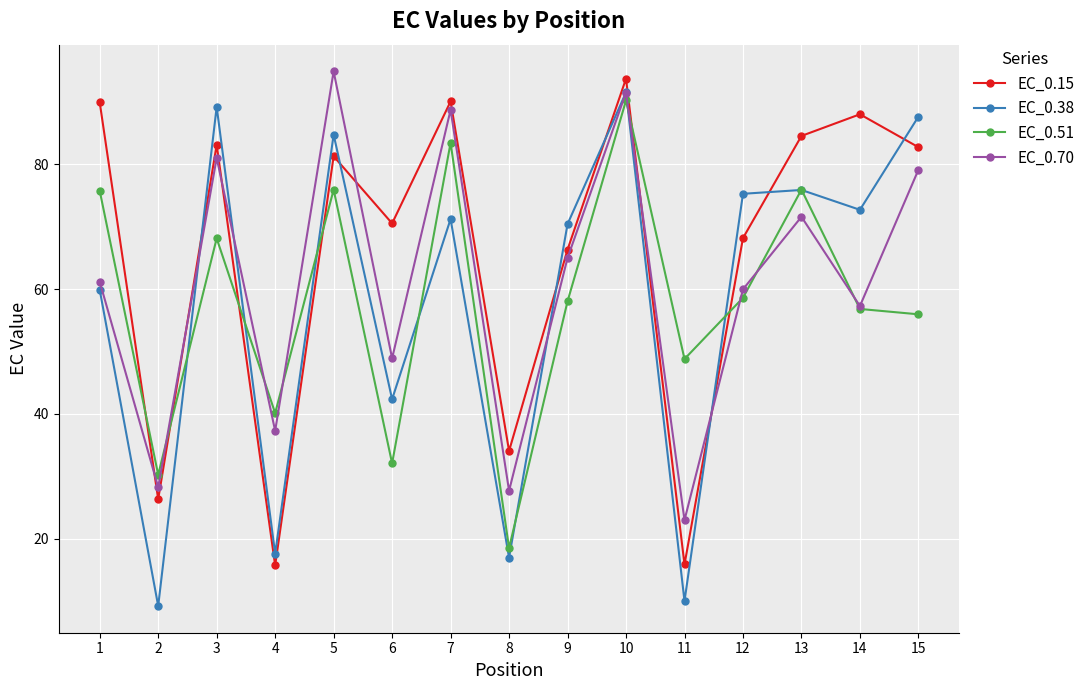

Which series has the largest total across all categories?

EC_0.15